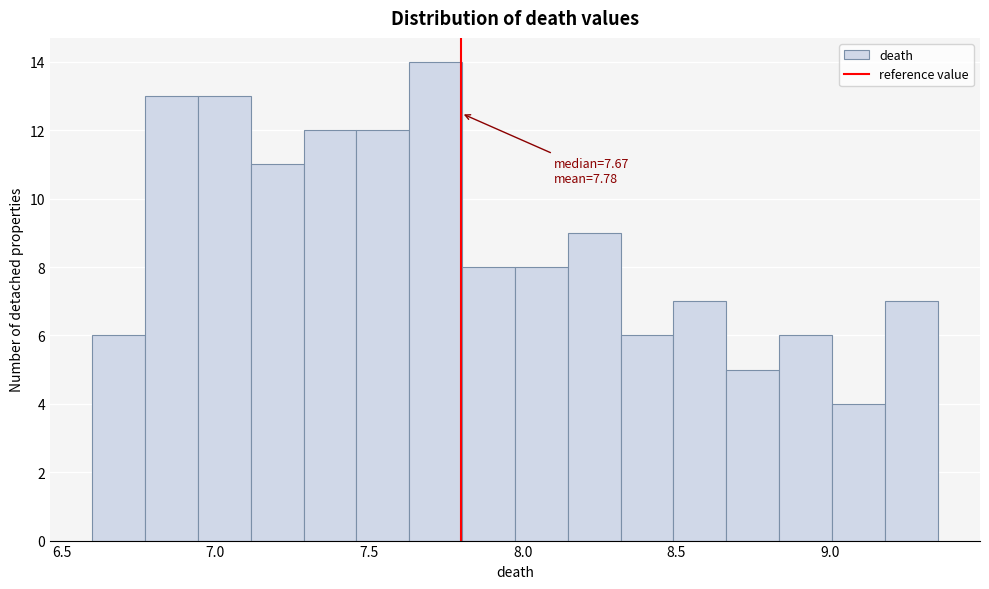

Read against the x-axis, roughly where is the centre of the tallest bar?

7.70